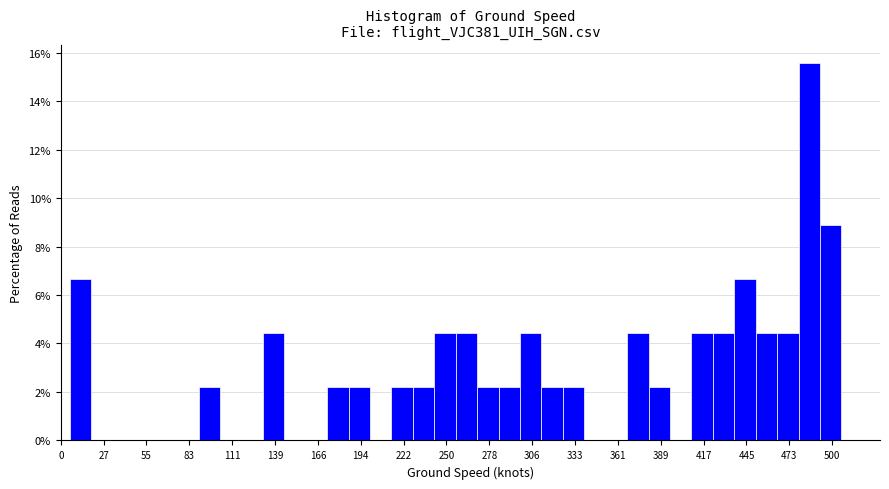

Read against the x-axis, roughly where is the centre of the tallest bar?

485